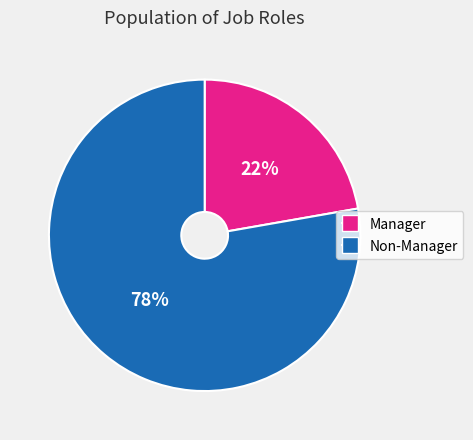

Which has a higher value, Non-Manager or Manager?

Non-Manager